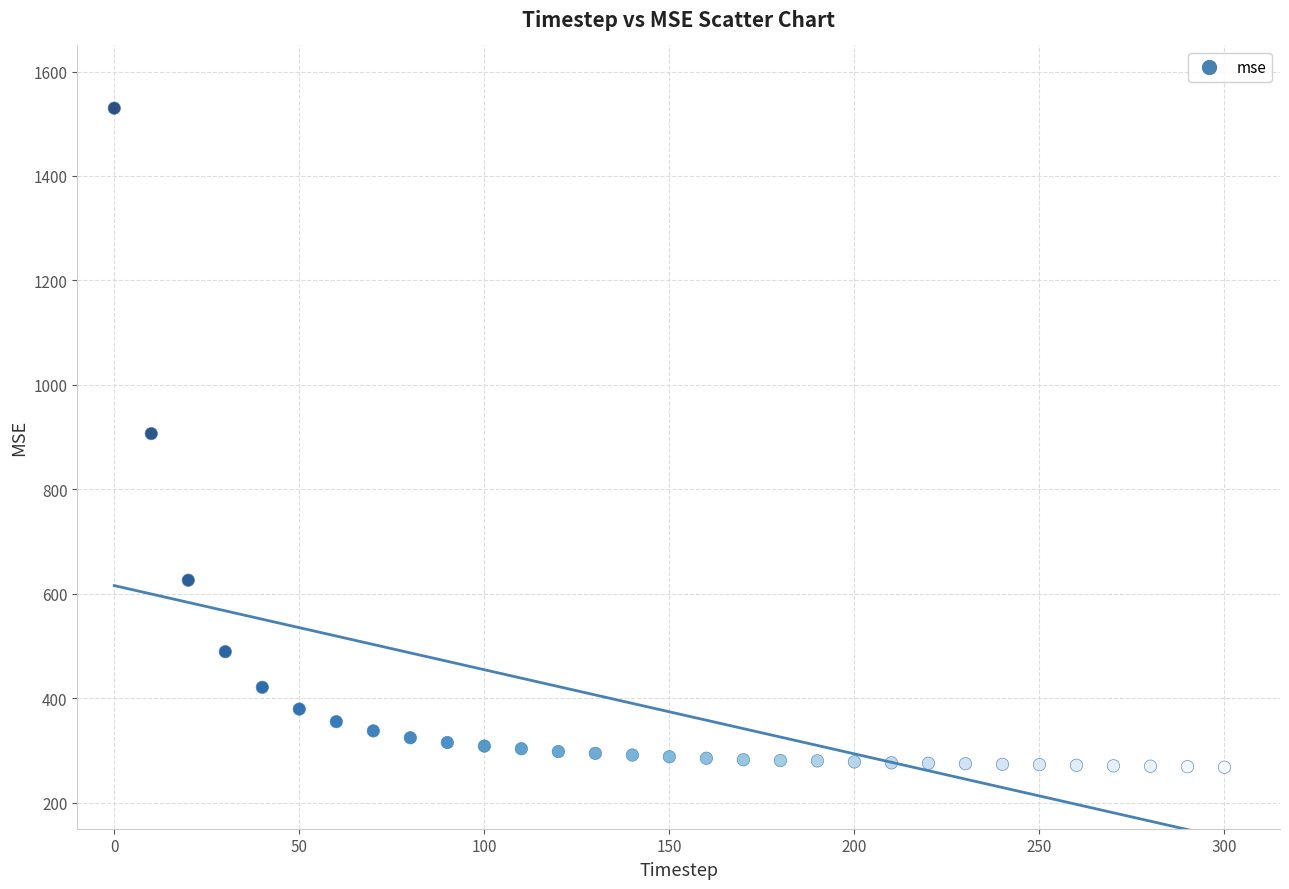

What is the range of Y values (max minus min)?

1262.2